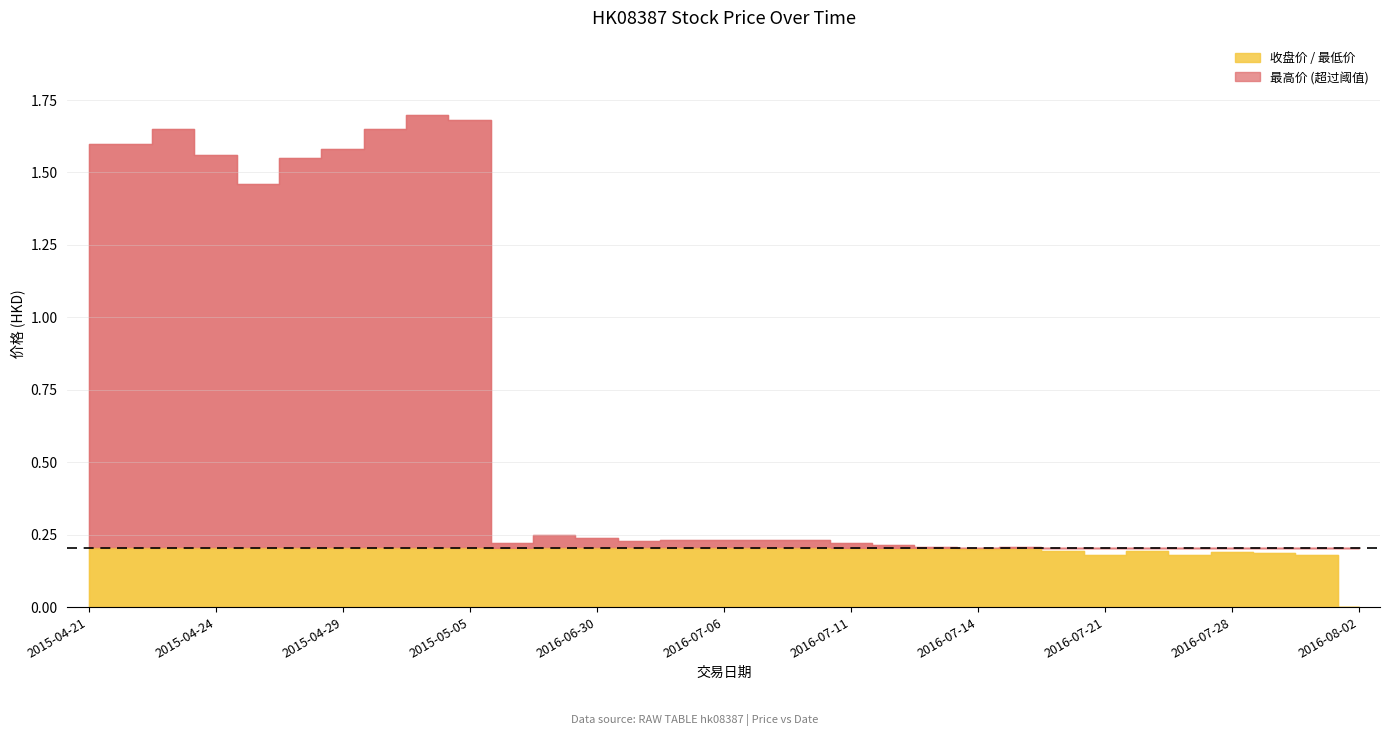

The 最低价 series shows 0.0 at 2016-08-02. True or false?

True